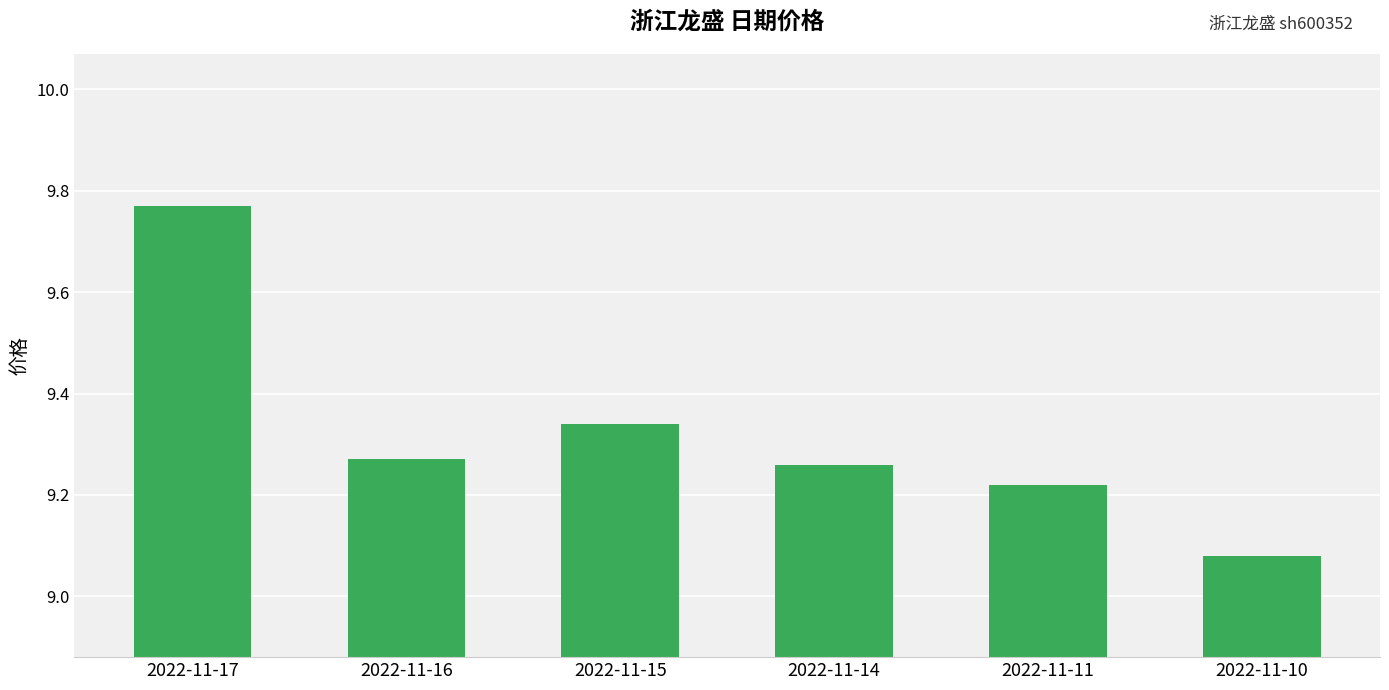

Where is the data nearest to the value 9?

2022-11-10